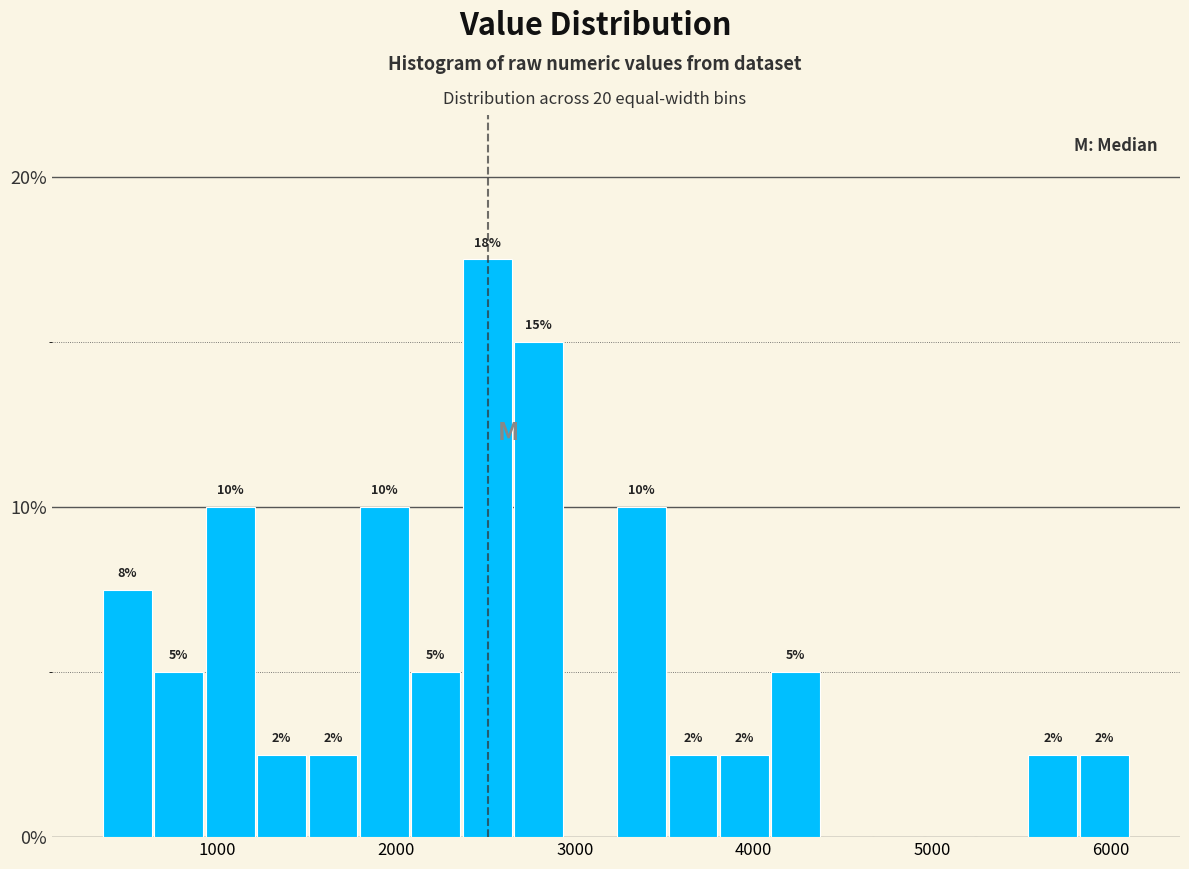

Read against the x-axis, roughly where is the centre of the tallest bar?

2500